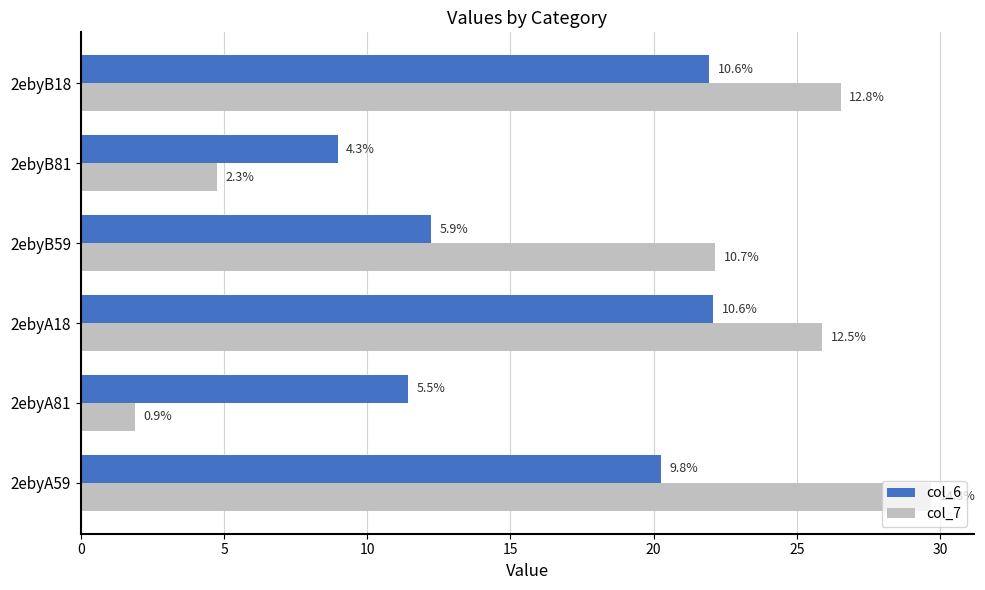

Reading right to left, extract all data points from this chart.

col_6: 21.9	9.0	12.2	22.1	11.4	20.3
col_7: 26.5	4.8	22.1	25.9	1.9	29.7